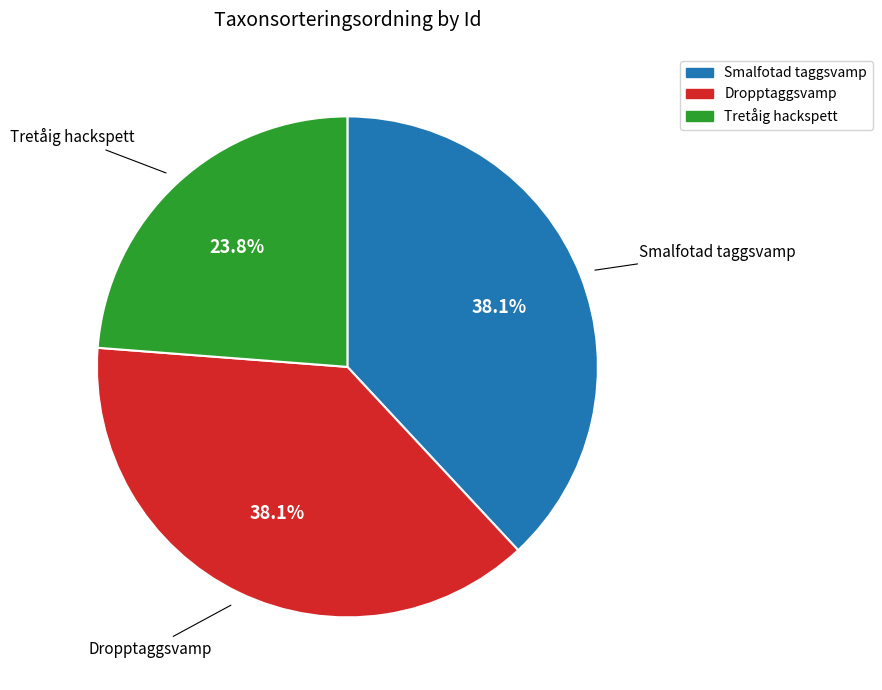

Approximately how many times larger is the value at Dropptaggsvamp compared to Smalfotad taggsvamp?

1.0